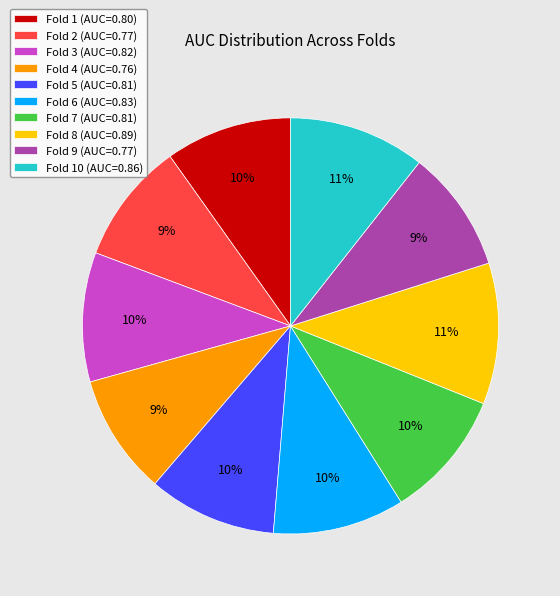

What percentage is the Fold 6 (AUC=0.83) slice, to the nearest percent?

10%